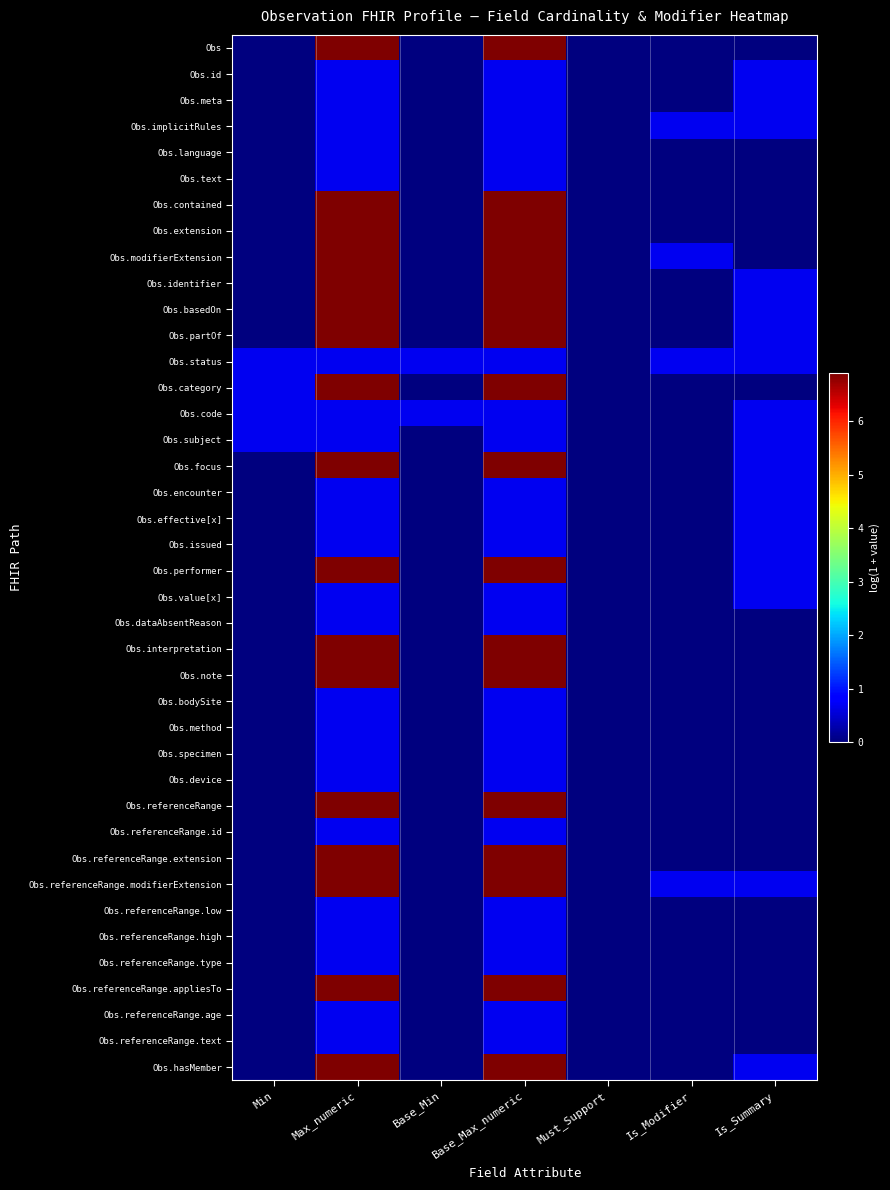

Rank the series by their maximum value, from lowest to highest.

Obs.id, Obs.meta, Obs.implicitRules, Obs.language, Obs.text, Obs.status, Obs.code, Obs.subject, Obs.encounter, Obs.effective[x], Obs.issued, Obs.value[x], Obs.dataAbsentReason, Obs.bodySite, Obs.method, Obs.specimen, Obs.device, Obs.referenceRange.id, Obs.referenceRange.low, Obs.referenceRange.high, Obs.referenceRange.type, Obs.referenceRange.age, Obs.referenceRange.text, Obs, Obs.contained, Obs.extension, Obs.modifierExtension, Obs.identifier, Obs.basedOn, Obs.partOf, Obs.category, Obs.focus, Obs.performer, Obs.interpretation, Obs.note, Obs.referenceRange, Obs.referenceRange.extension, Obs.referenceRange.modifierExtension, Obs.referenceRange.appliesTo, Obs.hasMember